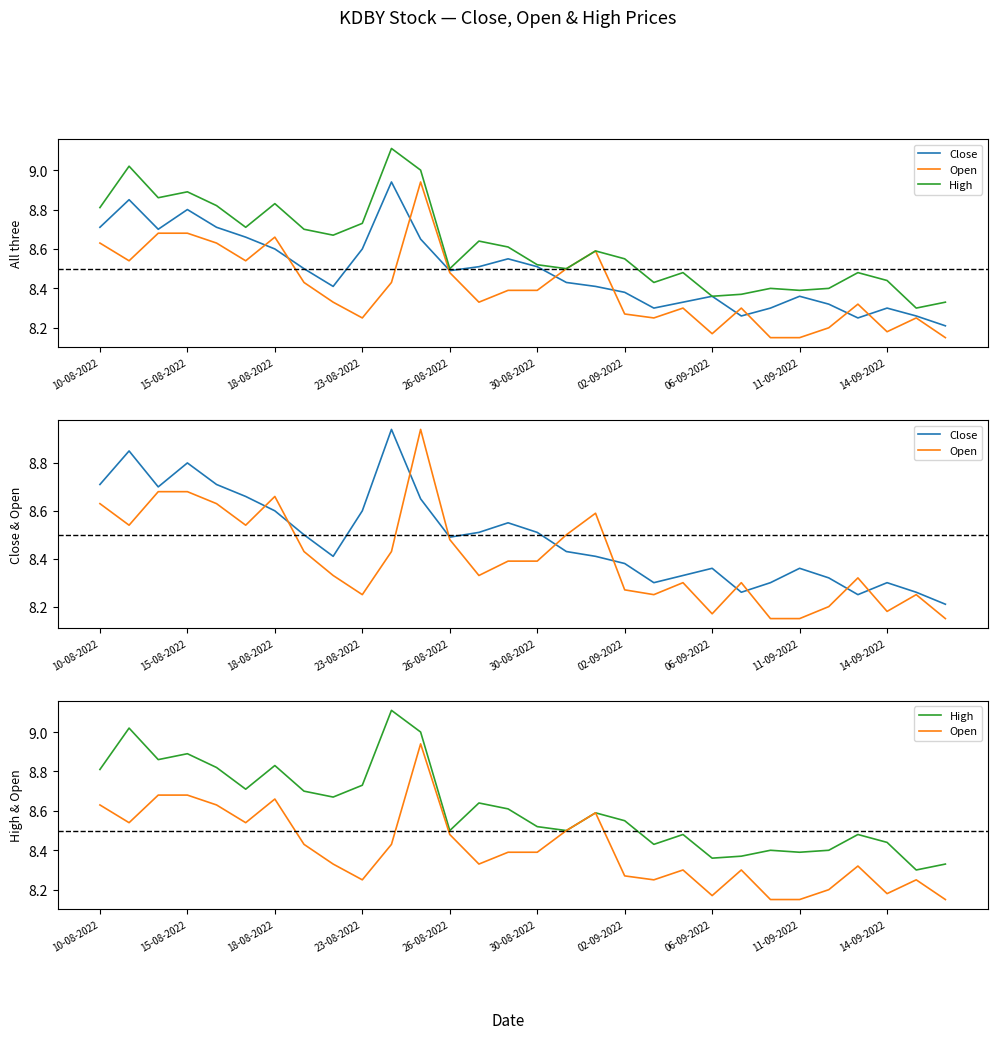

Which series has the largest range (max minus min)?

High